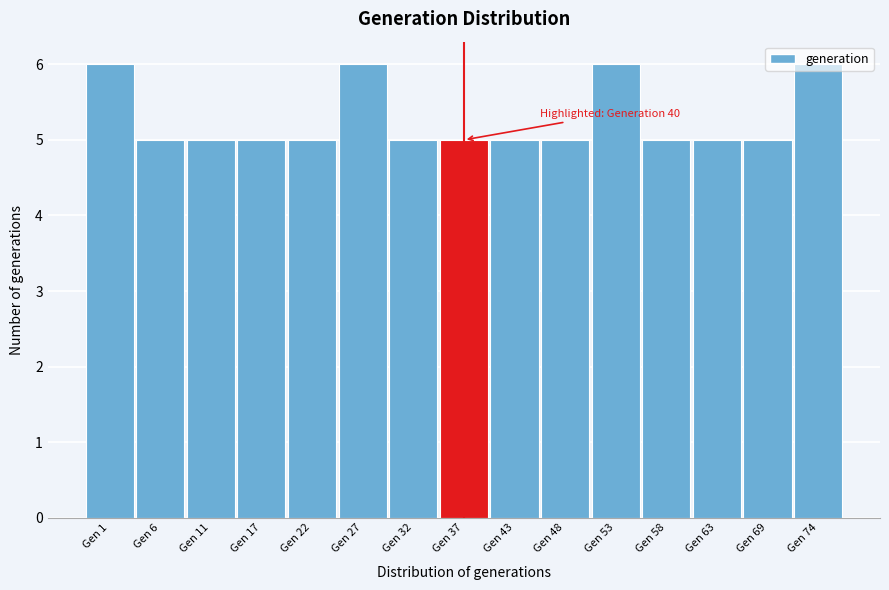

What is the value of the 11th bar from the left?

6